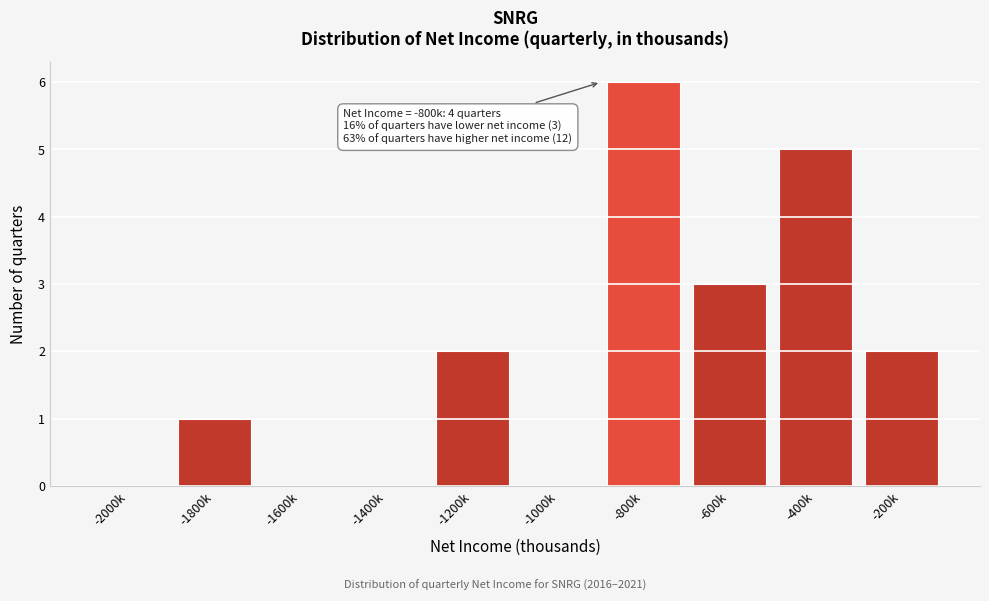

Reading right to left, extract all data points from this chart.

-200k=2	-400k=5	-600k=3	-800k=6	-1000k=0	-1200k=2	-1400k=0	-1600k=0	-1800k=1	-2000k=0